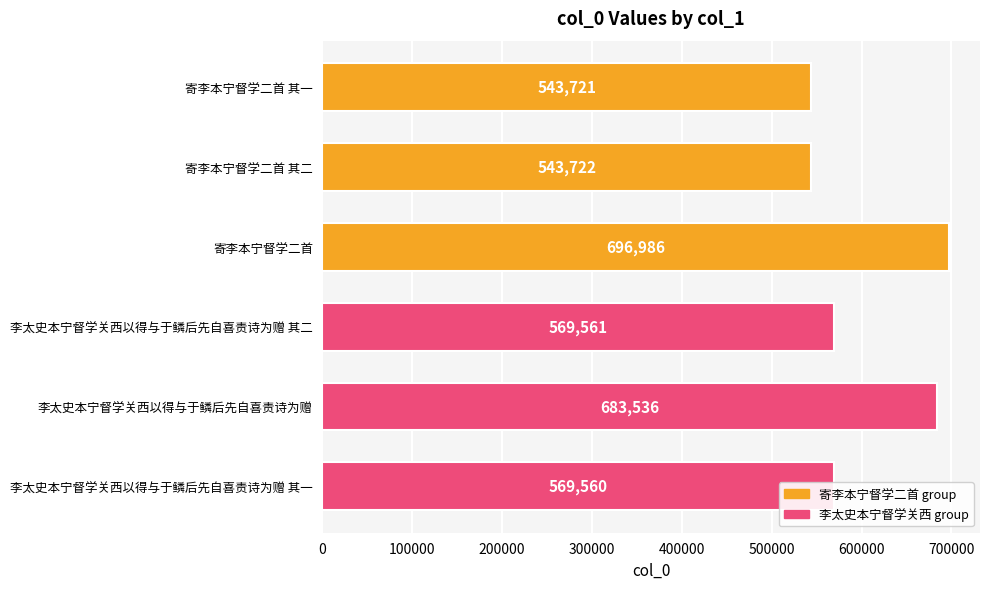

What is the label of the 2nd bar from the top?

寄李本宁督学二首 其二